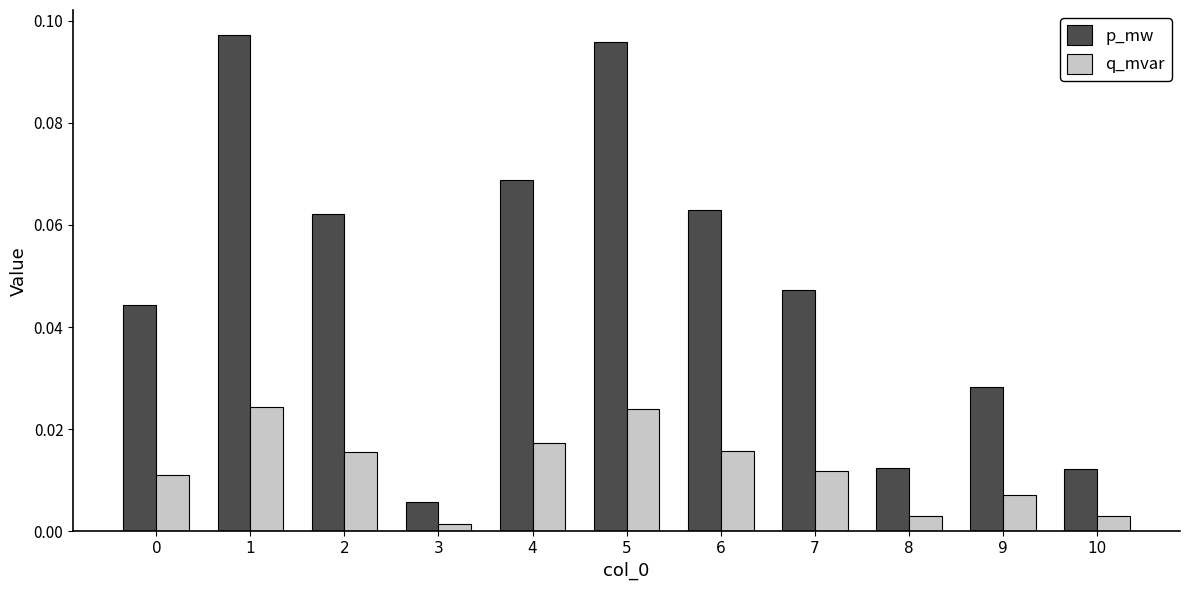

What is the sum of all p_mw values?

0.5